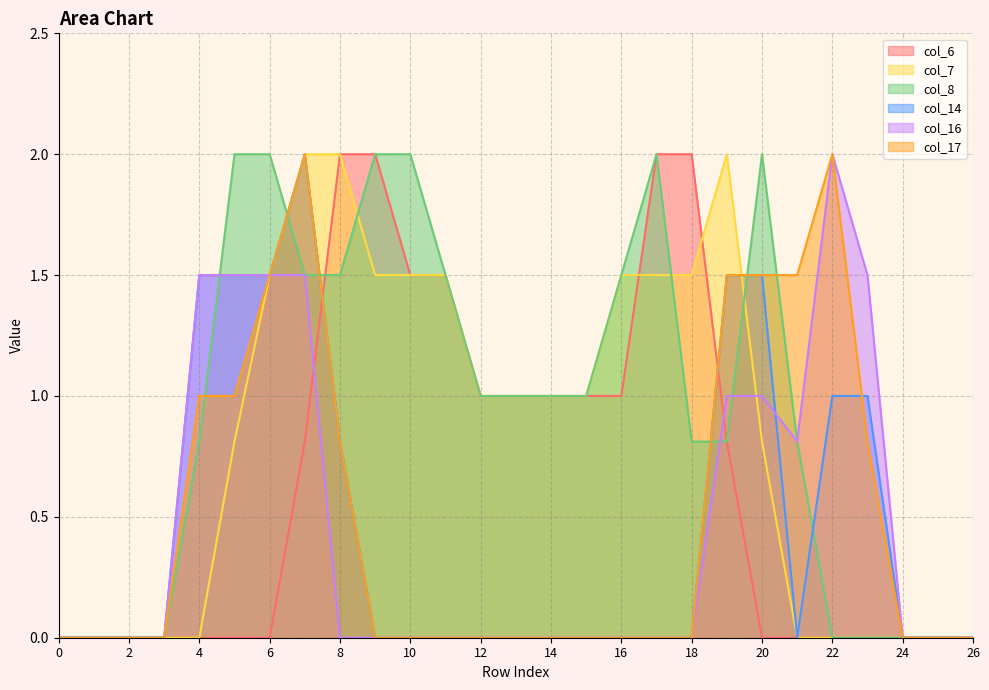

What is the difference between the highest and lowest values at 22?

2.0